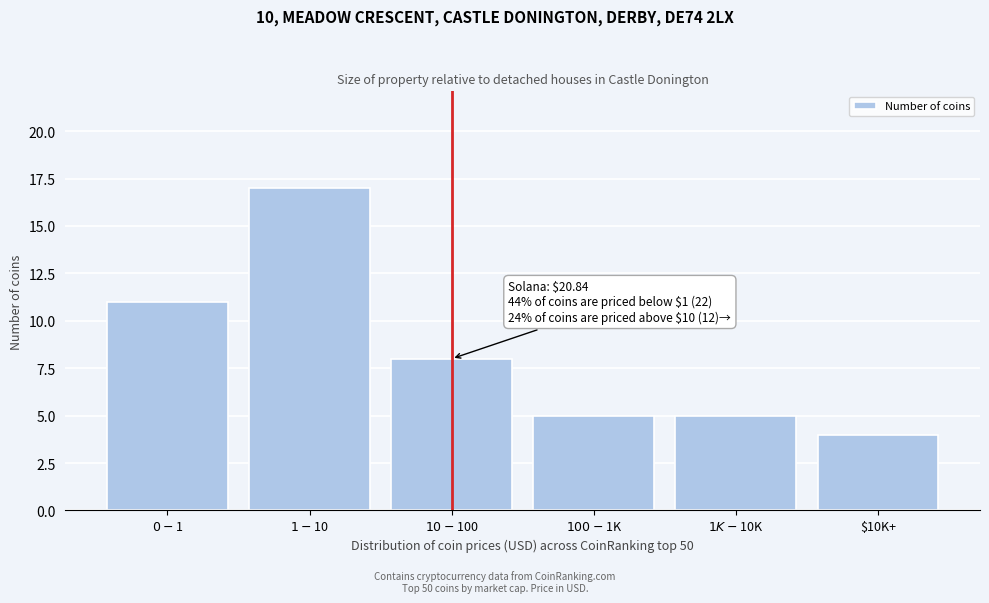

Reading left to right, what are all the values shown in this chart?

11	17	8	5	5	4